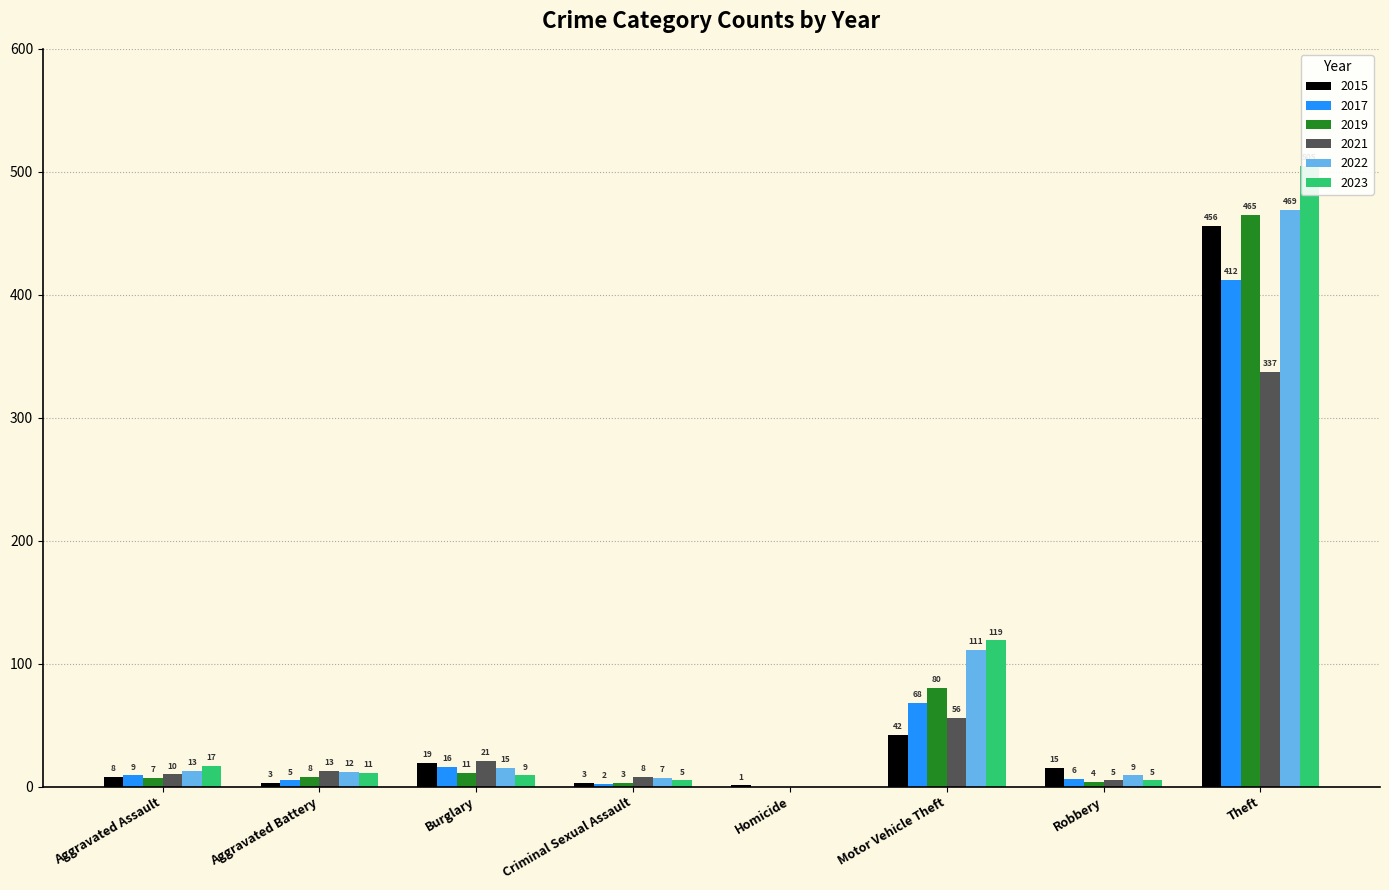

Is it true that 2021 equals 21 at Burglary?

True